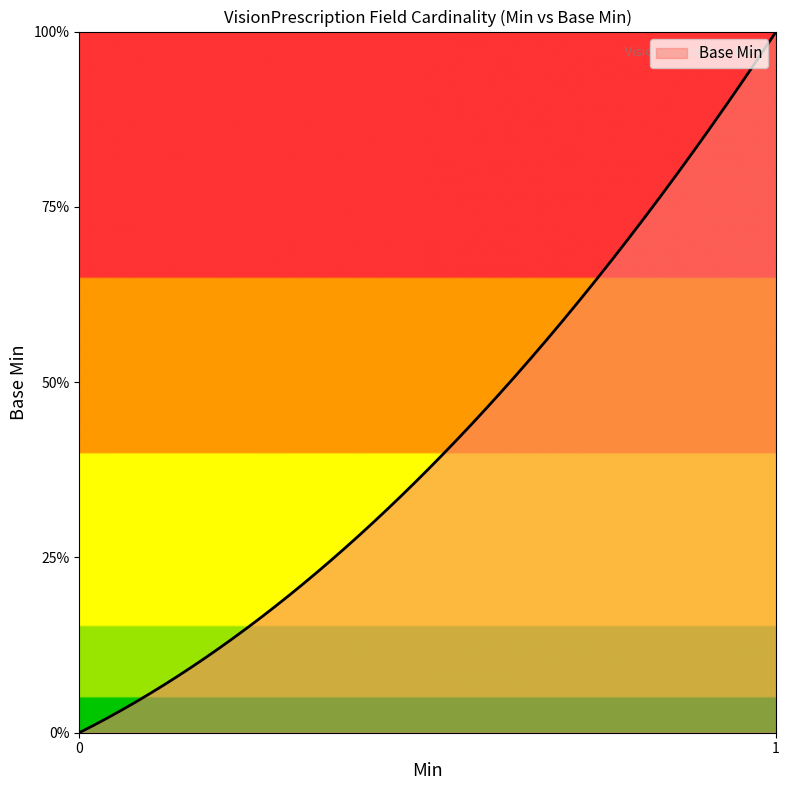

What is the value of the 16th point from the left?

1